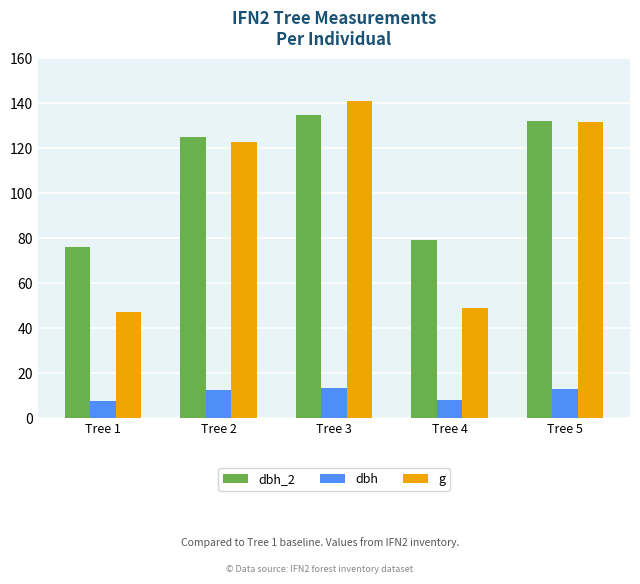

What is the average value of the dbh series?

10.9